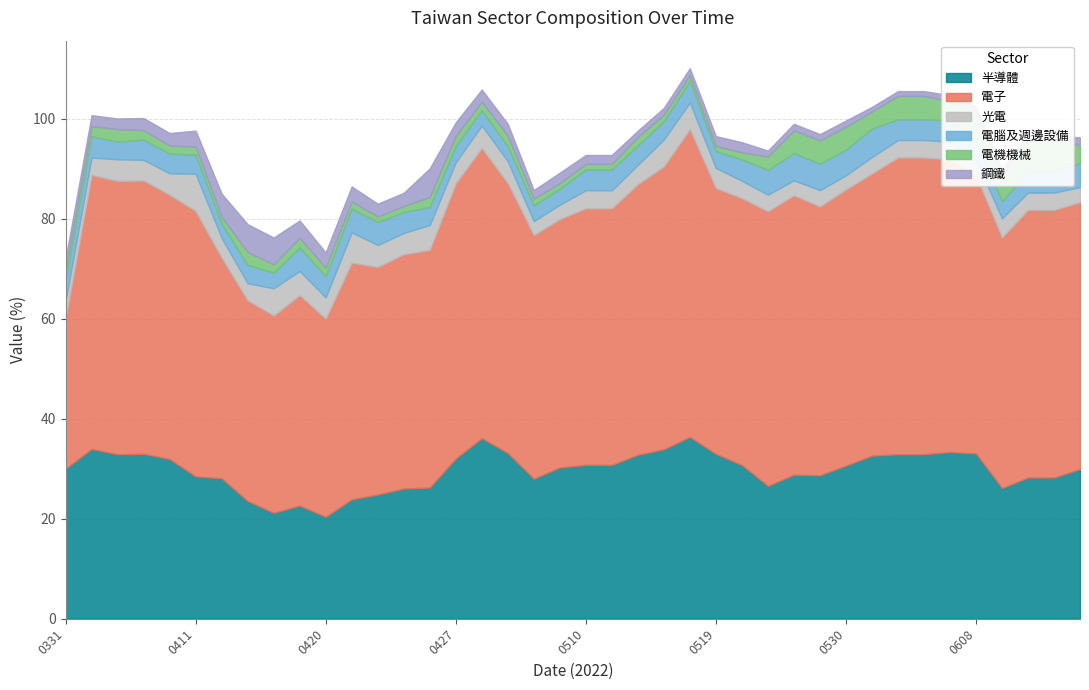

What is the spread (max minus min) of values at 20220421?

45.9